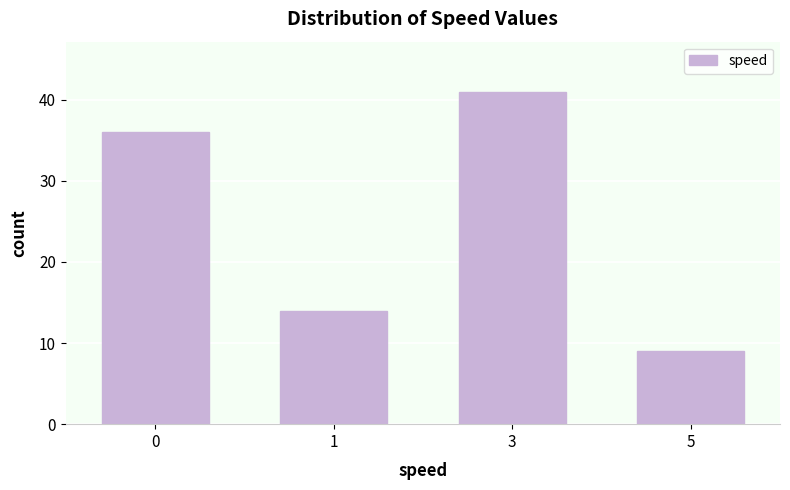

Reading left to right, what are all the values shown in this chart?

0=36	1=14	3=41	5=9